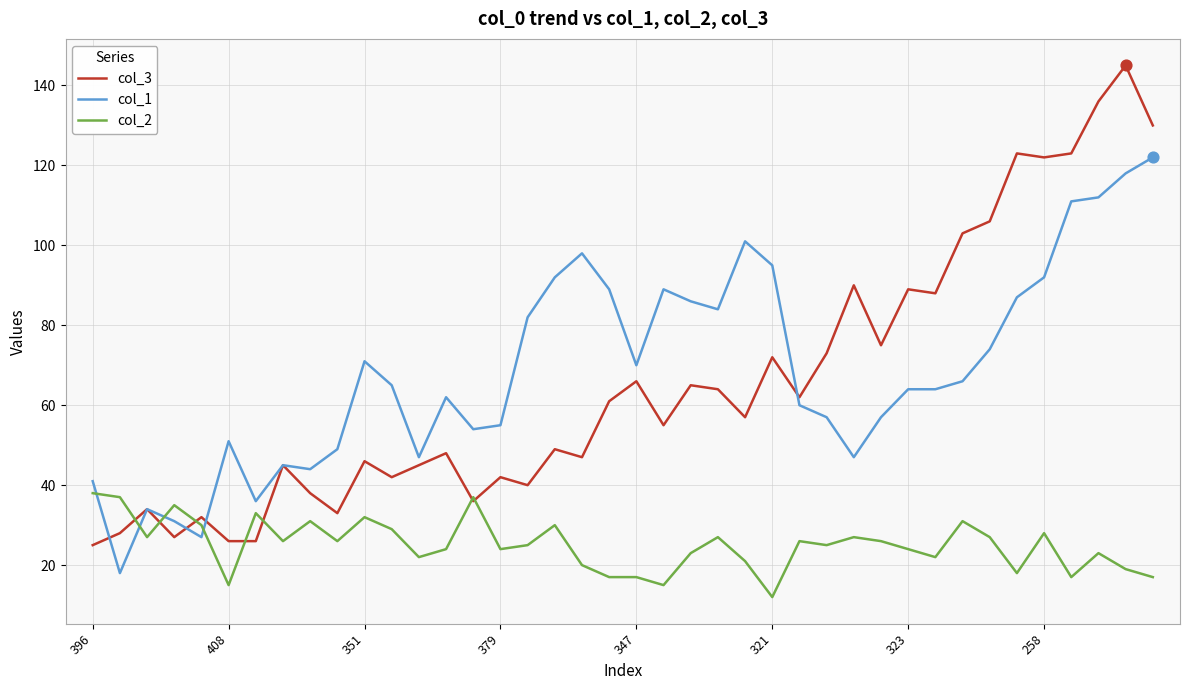

Which series has the largest range (max minus min)?

col_3